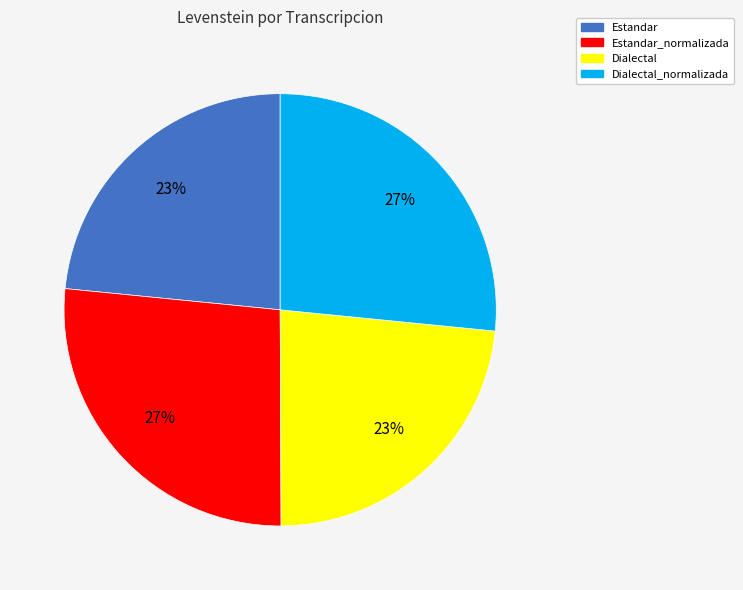

How many slices are in this pie chart?

4